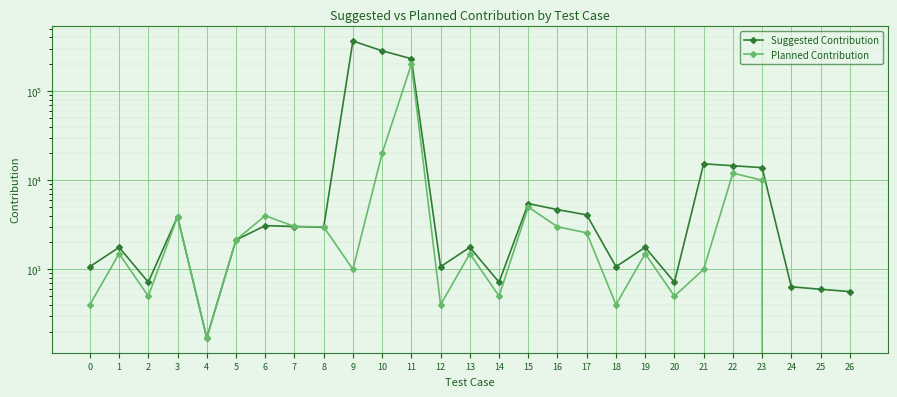

At which category is the sum across all series the highest?

11